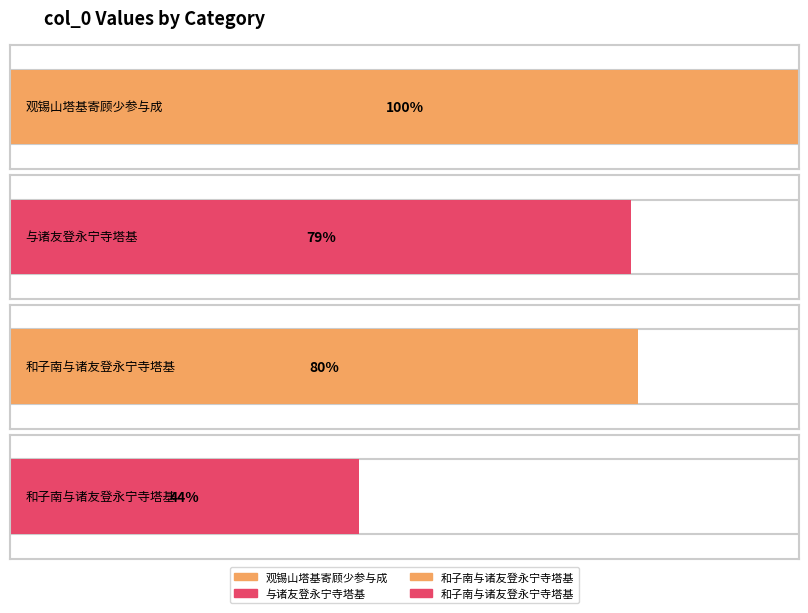

List the labels in order of value, largest first.

观锡山塔基寄顾少参与成, 和子南与诸友登永宁寺塔基, 与诸友登永宁寺塔基, 和子南与诸友登永宁寺塔基